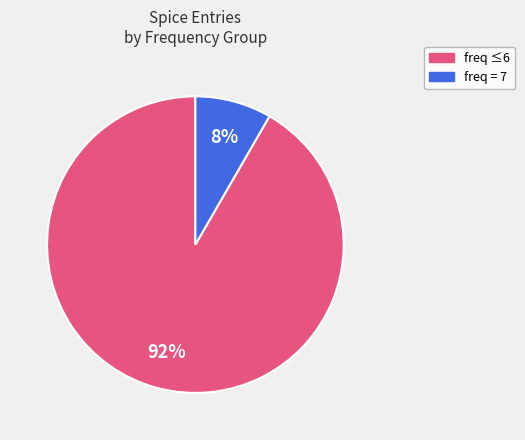

Does any single category account for the majority?

Yes